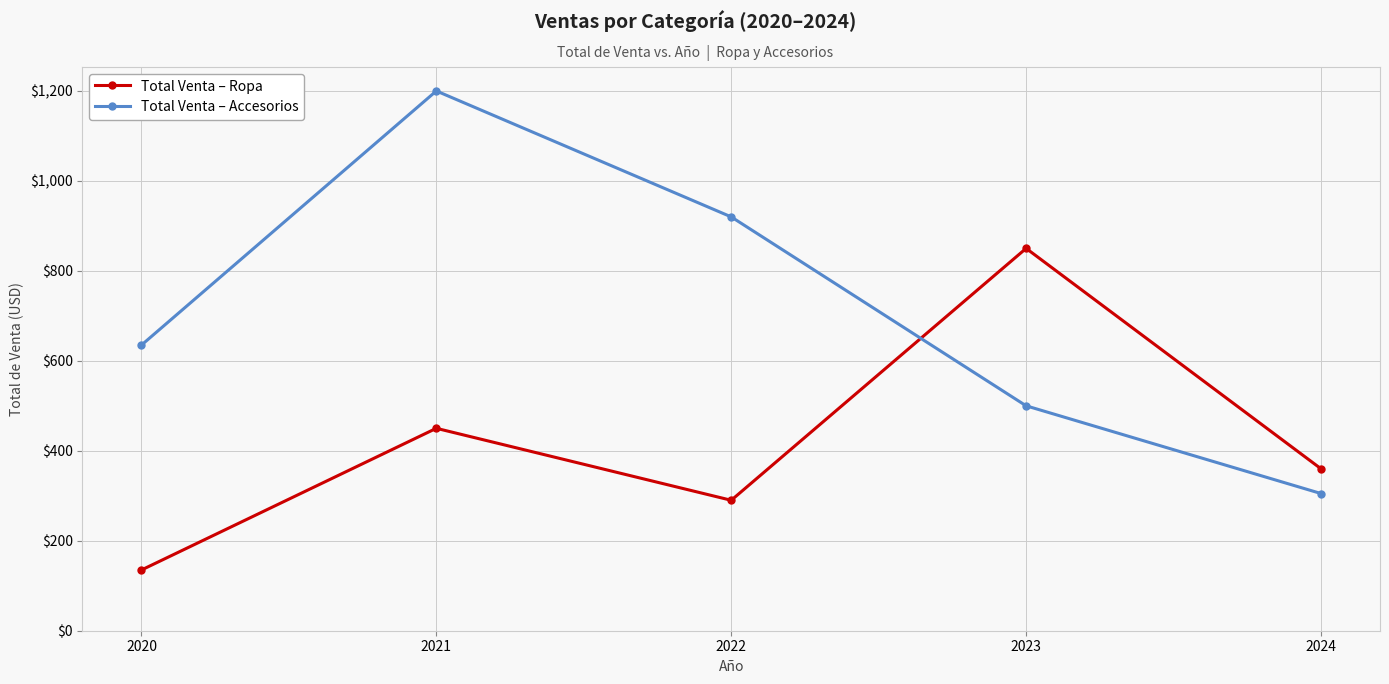

What is the difference between the maximum and minimum values in the Total Venta – Accesorios series?

895